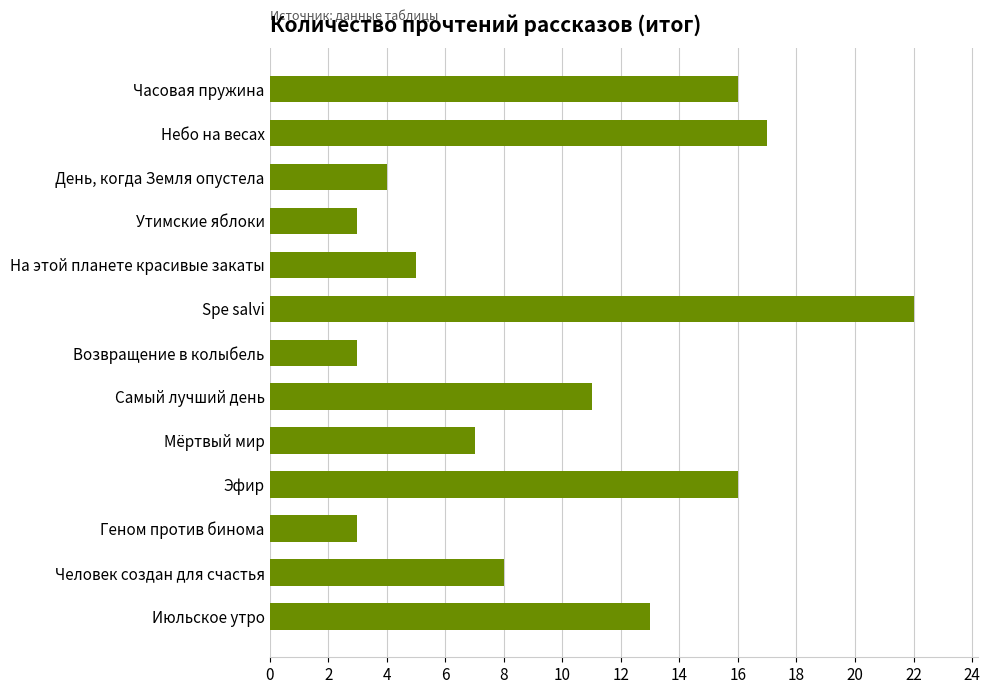

True or false: the data shows 4 at День, когда Земля опустела.

True